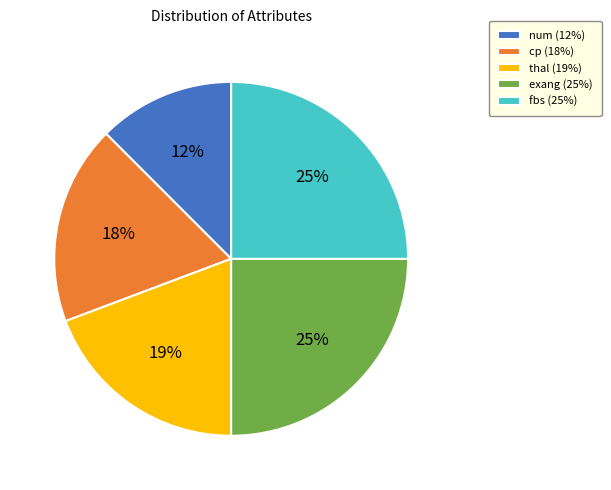

Which has a higher value, exang (25%) or thal (19%)?

exang (25%)